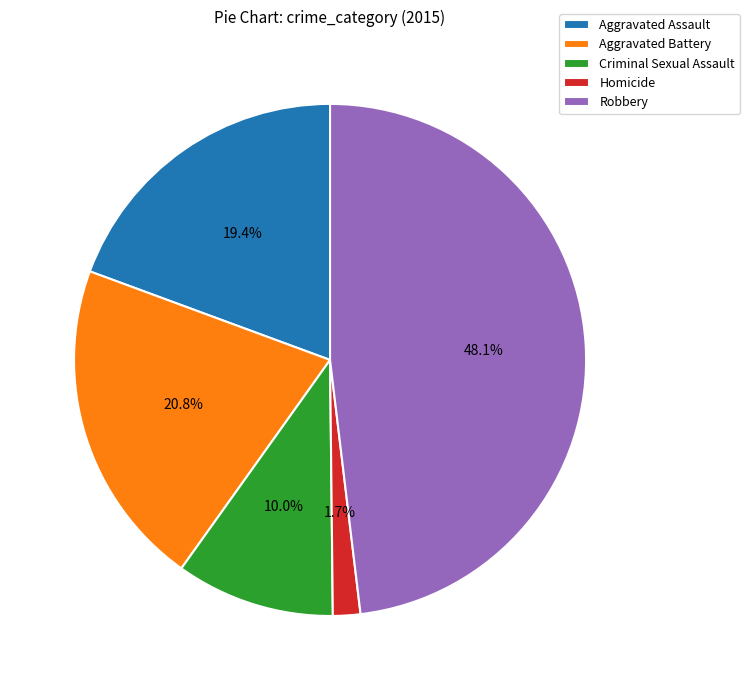

Which has a higher value, Robbery or Aggravated Battery?

Robbery